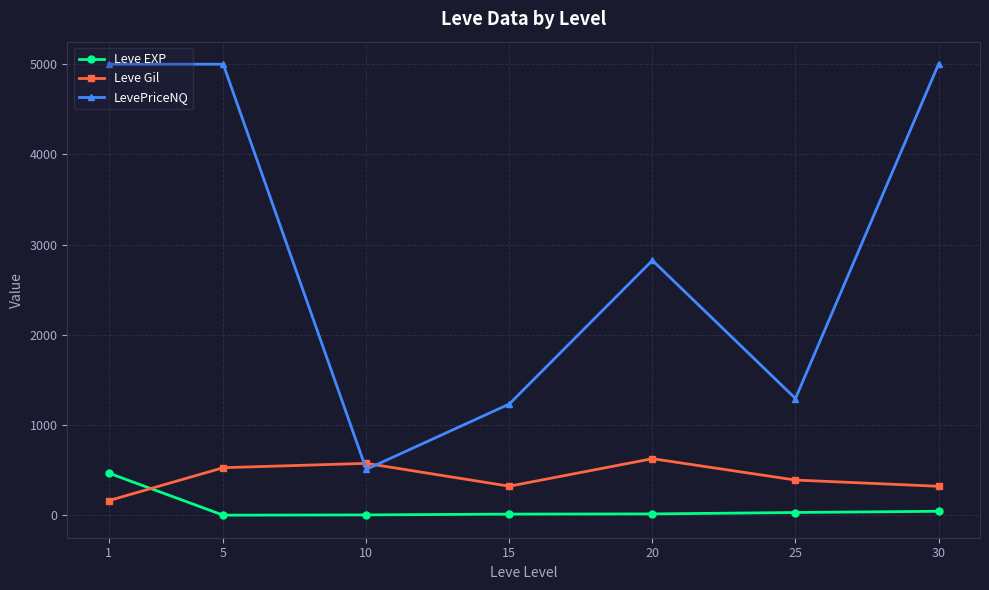

At 25, list the series in order from largest to smallest.

LevePriceNQ, Leve Gil, Leve EXP